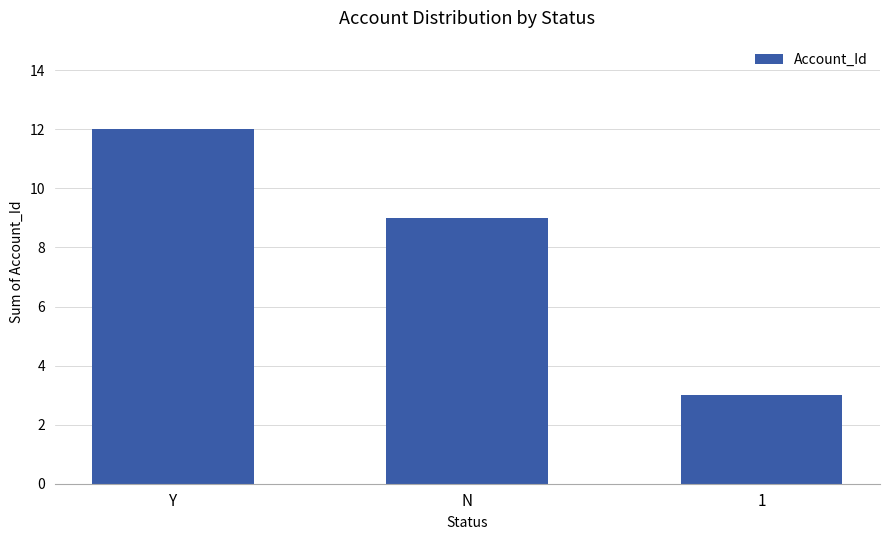

List the labels in order of value, smallest first.

1, N, Y